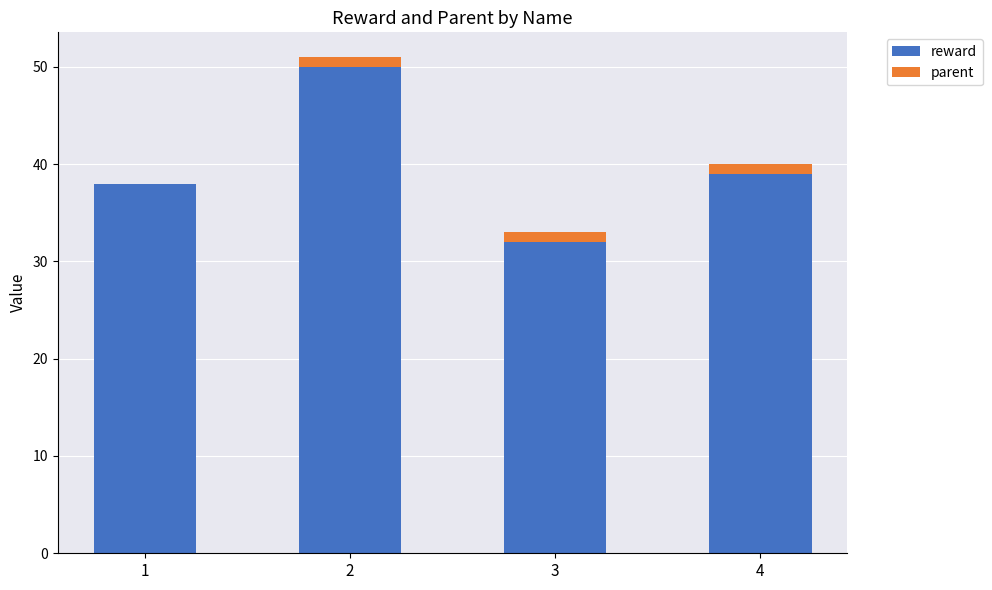

At which category is the sum across all series the highest?

2